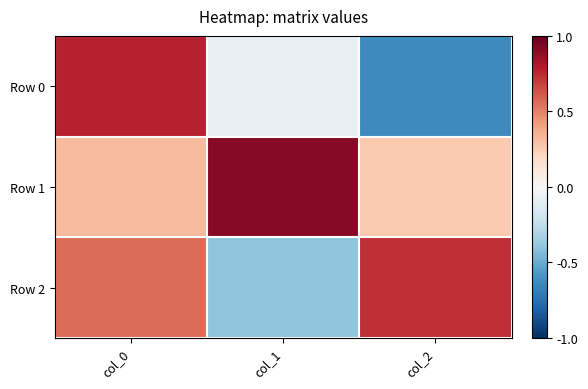

At which category is the sum across all series the highest?

col_0